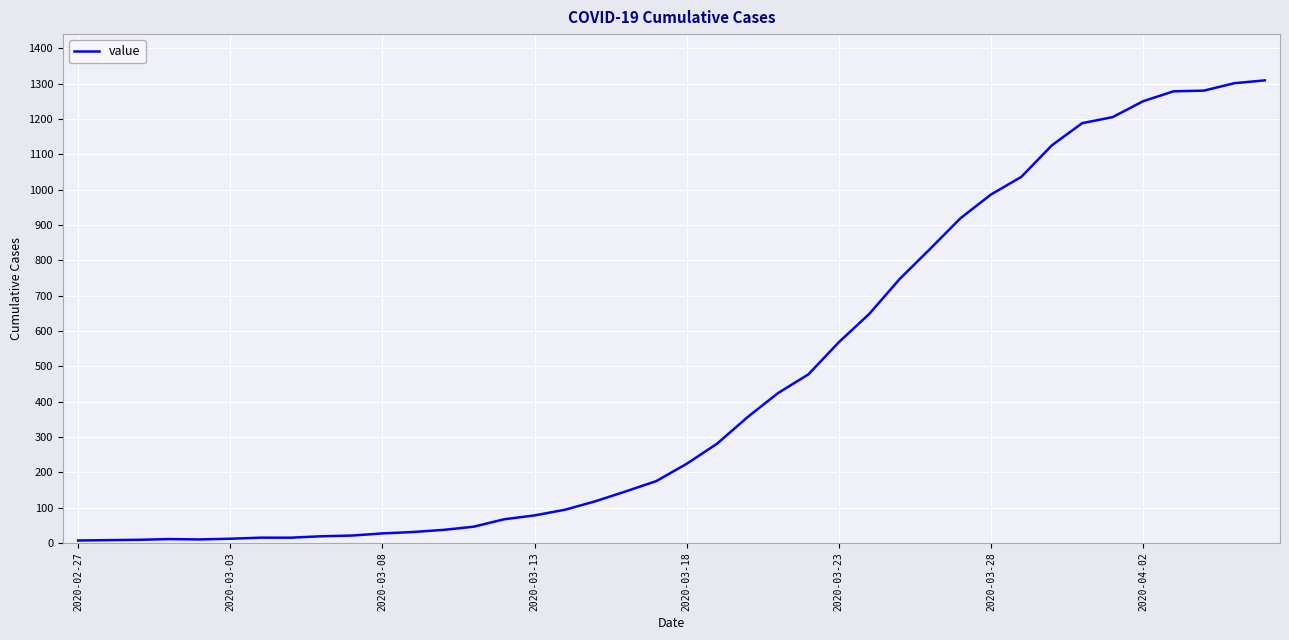

What is the sum of all values?

18380